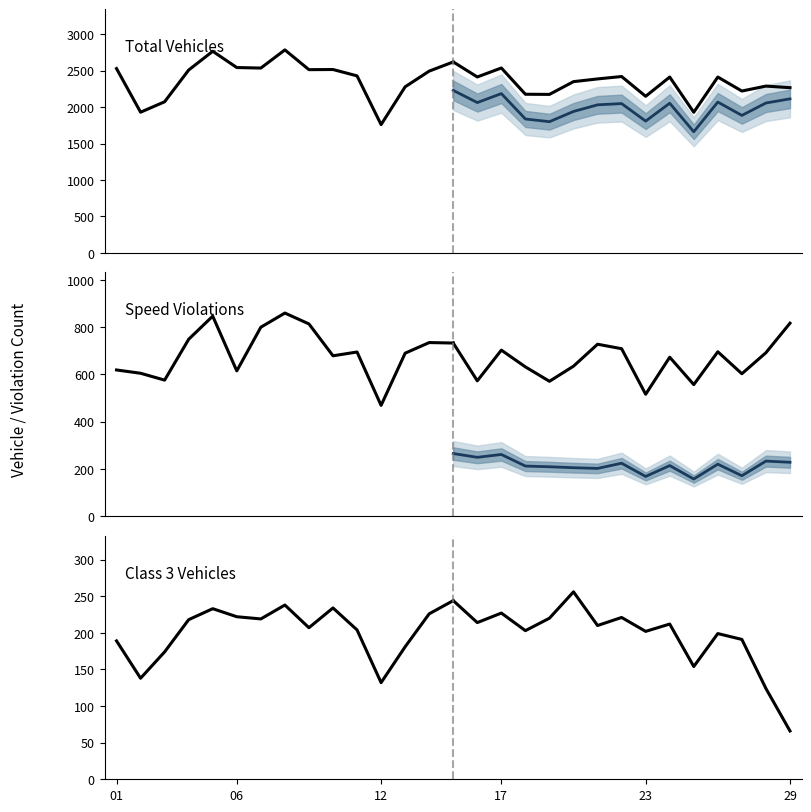

True or false: Speed Violations main and Total Vehicles main cross at least once.

False